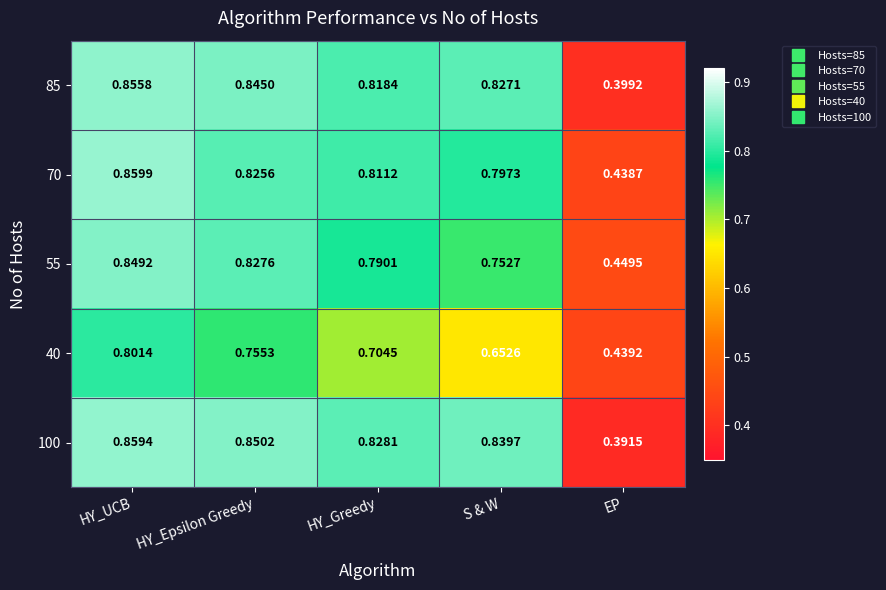

At which label is 70 closest to 0?

EP